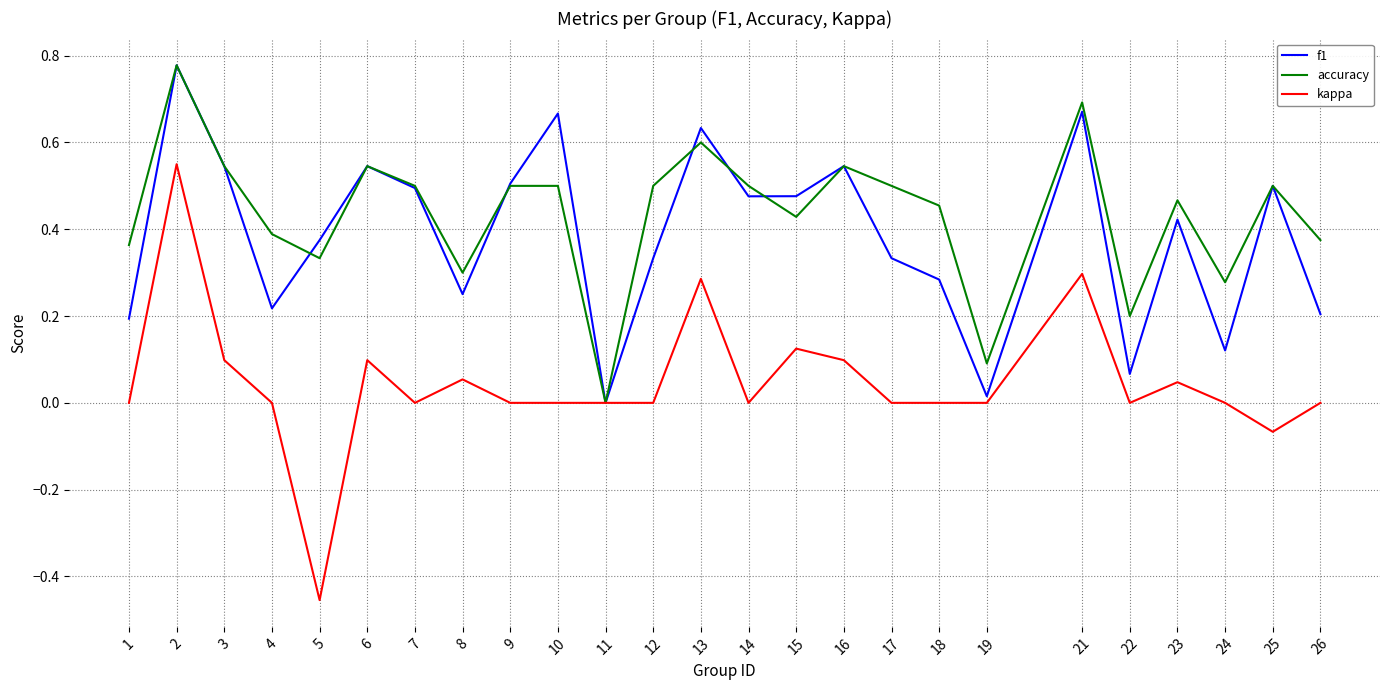

Is the value of accuracy at 23 greater than the value of f1 at 5?

Yes